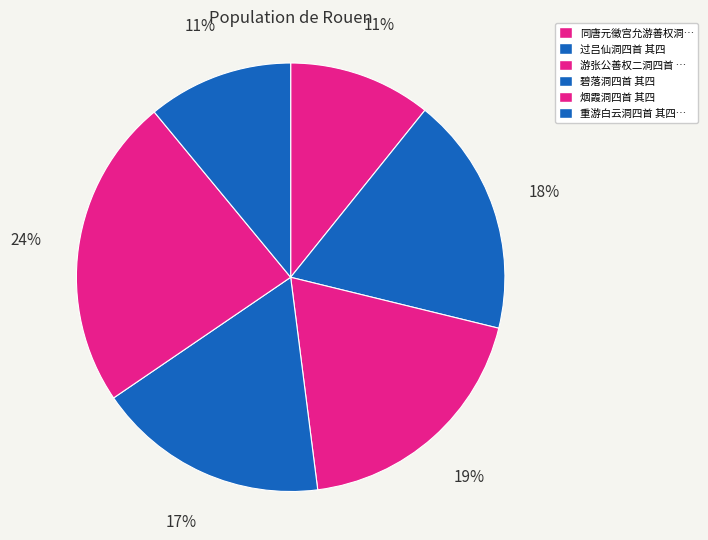

How many slices are in this pie chart?

6